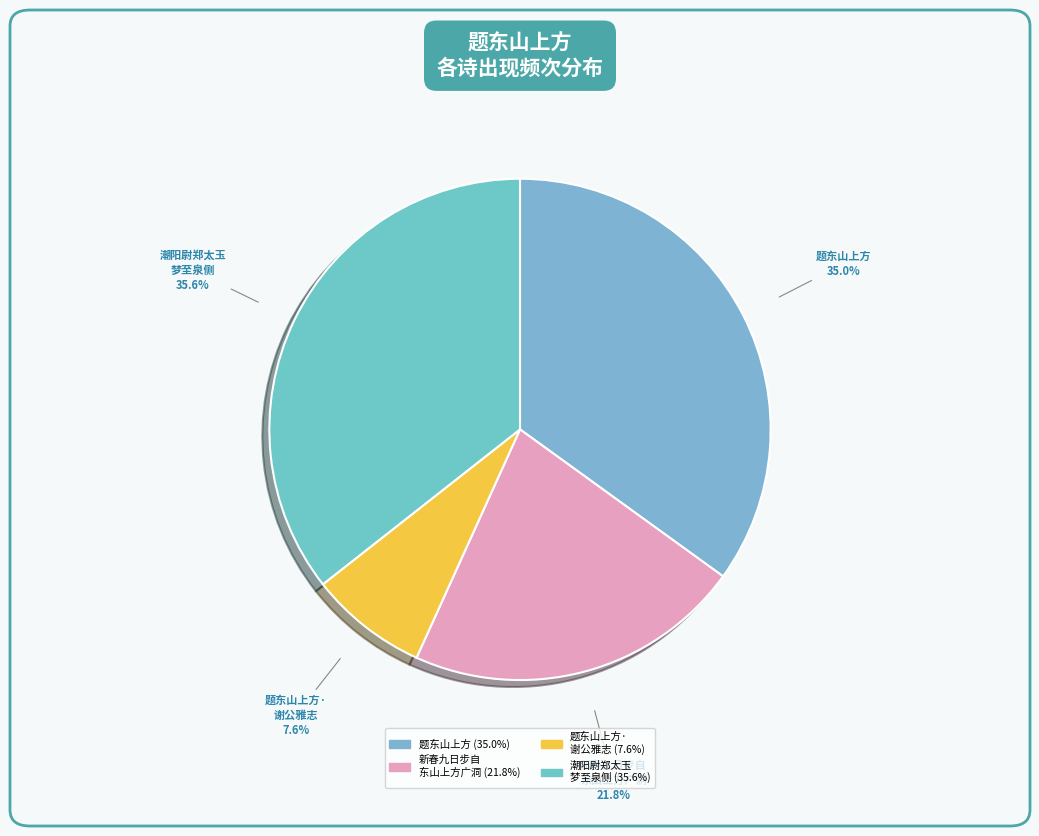

Is there any slice that represents more than half of the pie?

No